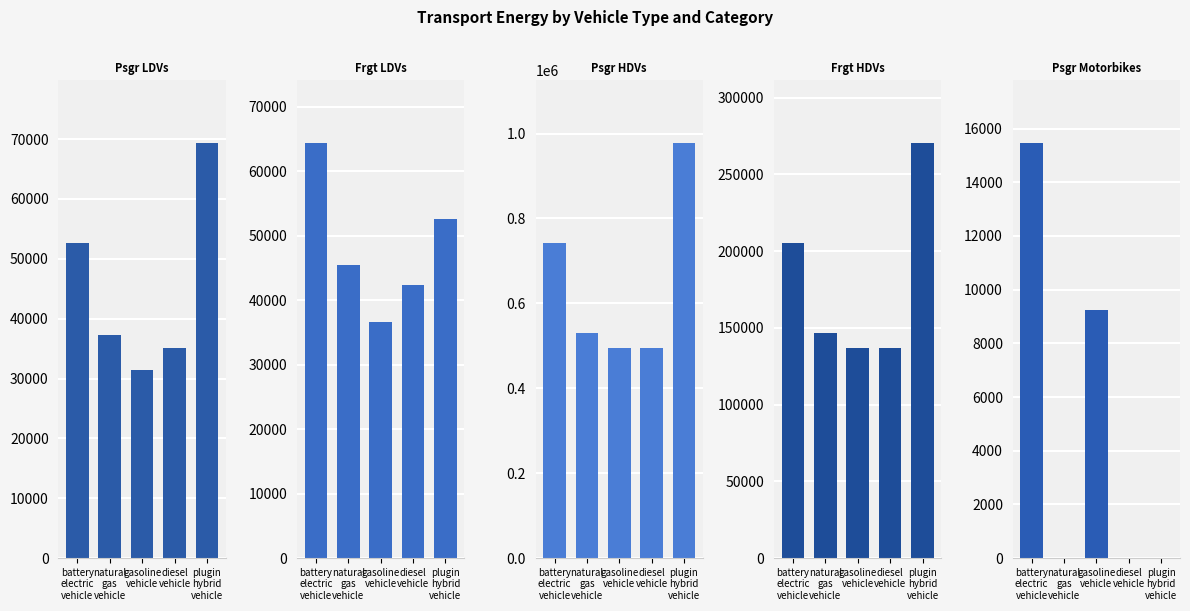

True or false: Psgr Motorbikes has a value of 4679.6 at gasoline
vehicle.

False